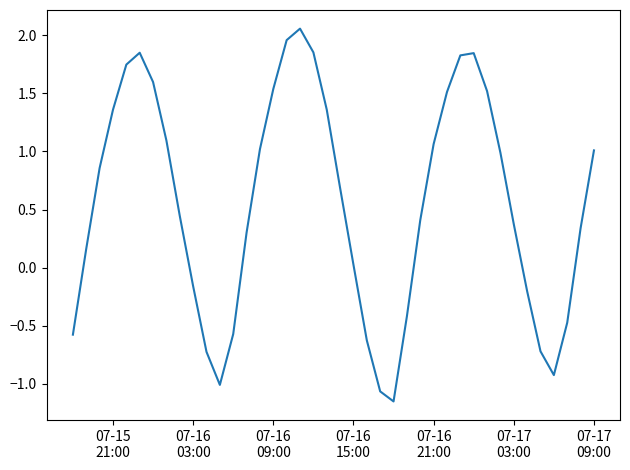

What is the difference between the maximum and minimum values?

3.2